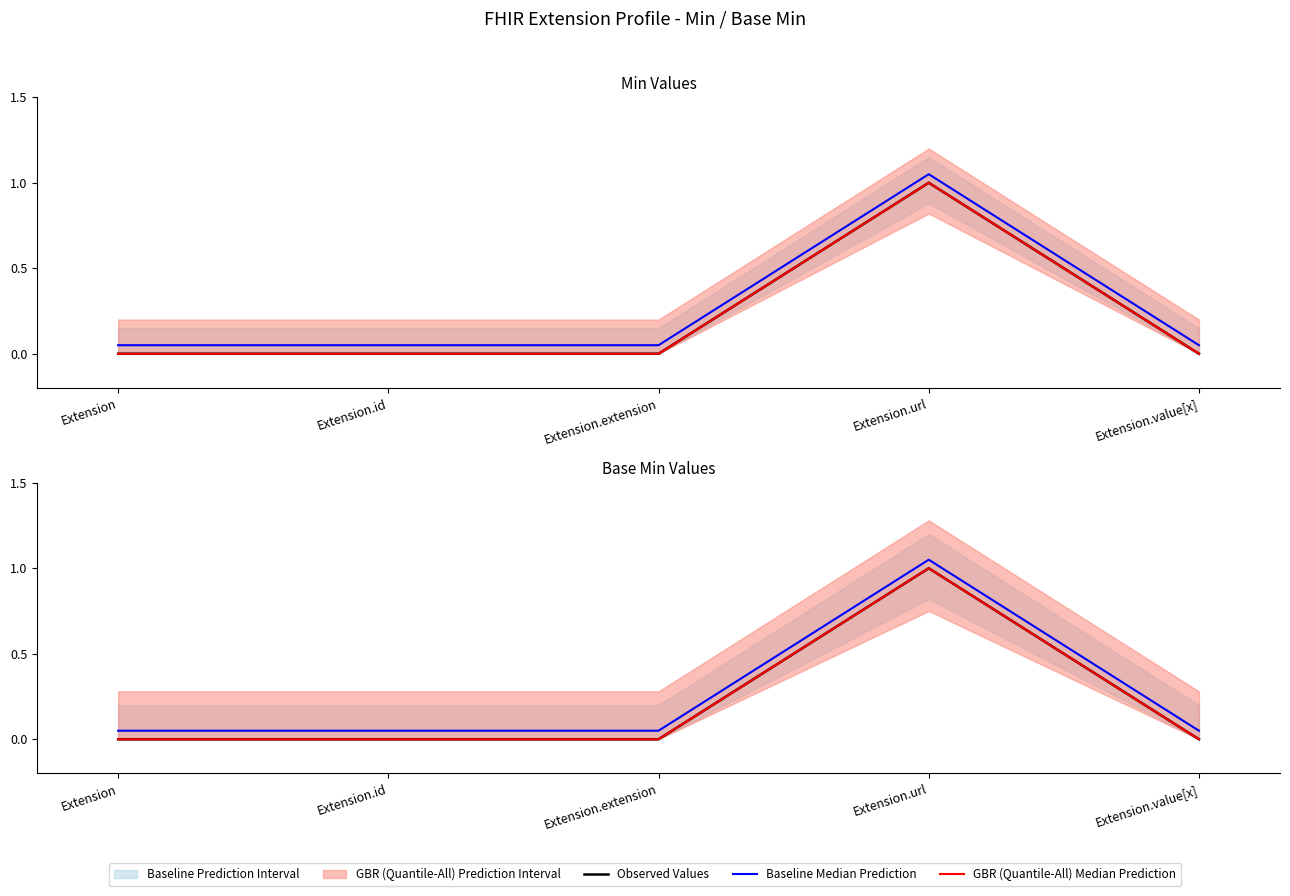

At which category does Baseline Median Prediction reach its first local peak?

Extension.url